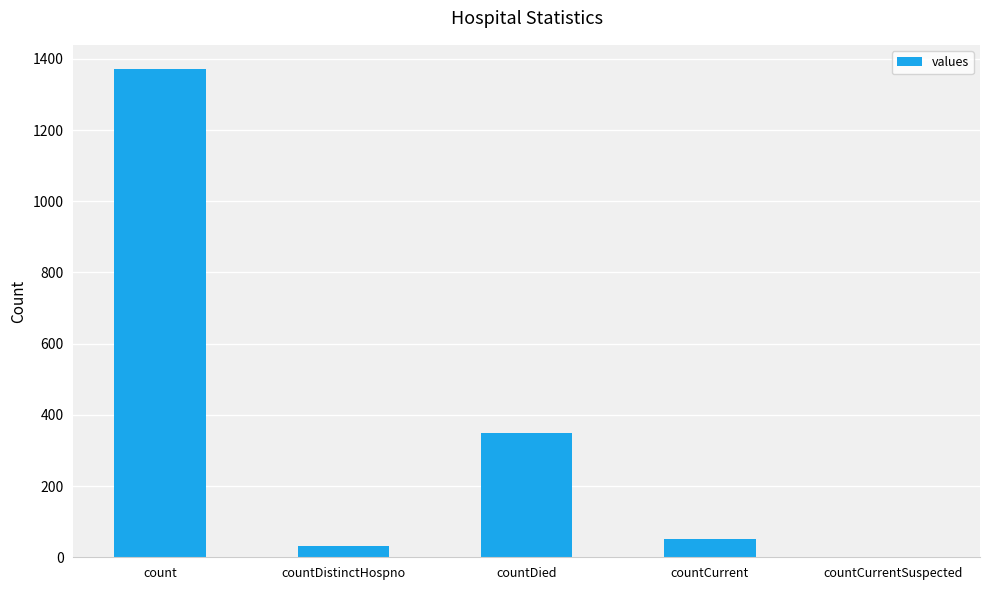

Does the chart contain stacked bars?

No